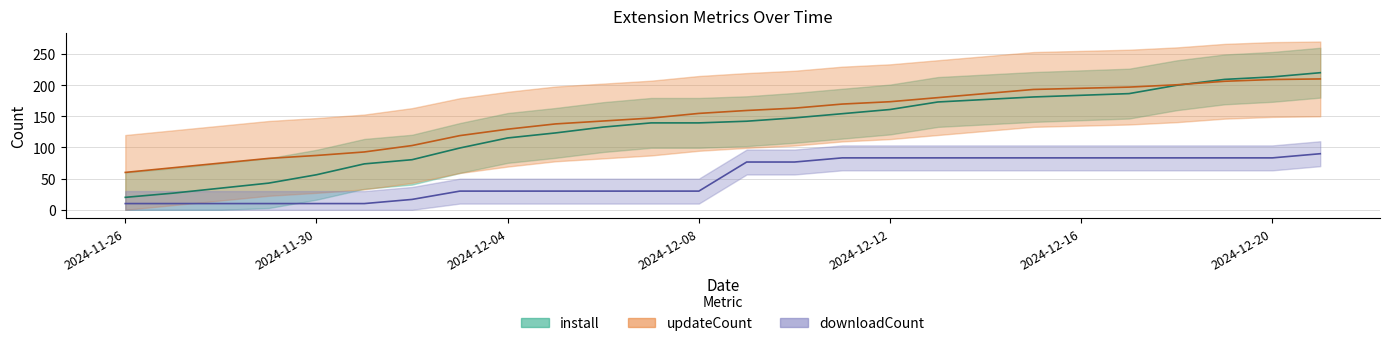

What position from the right is 2024-12-10?

12